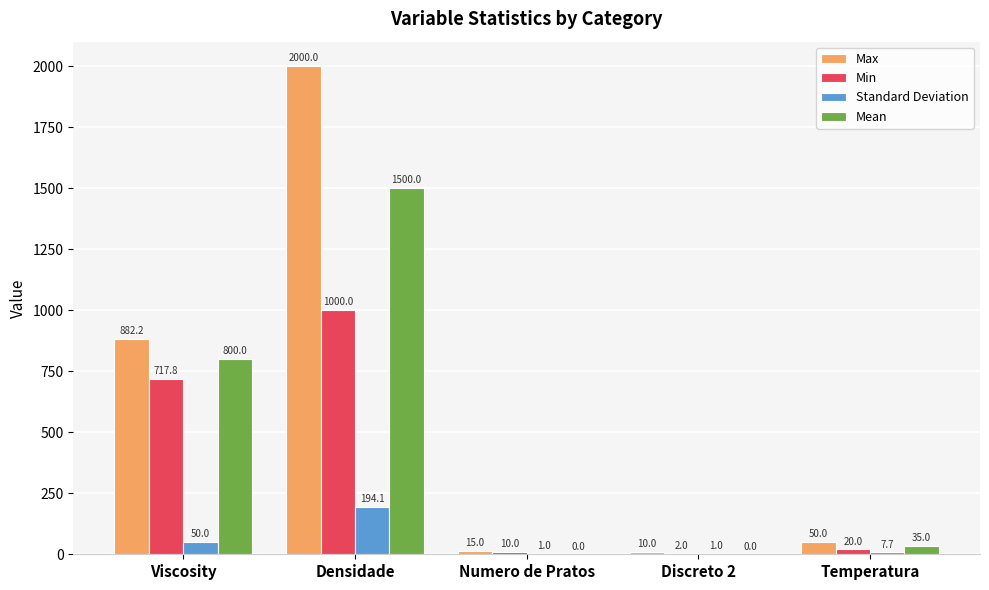

Where is Standard Deviation nearest to the value 97?

Viscosity